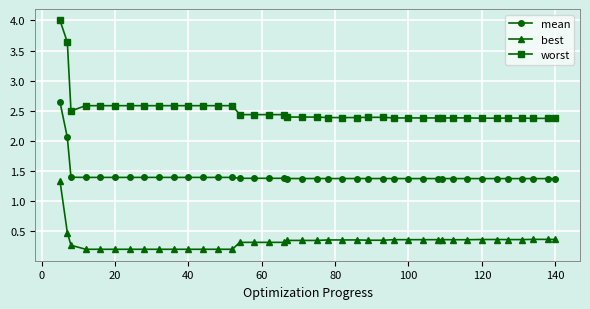

Rank the series by their maximum value, from lowest to highest.

best, mean, worst